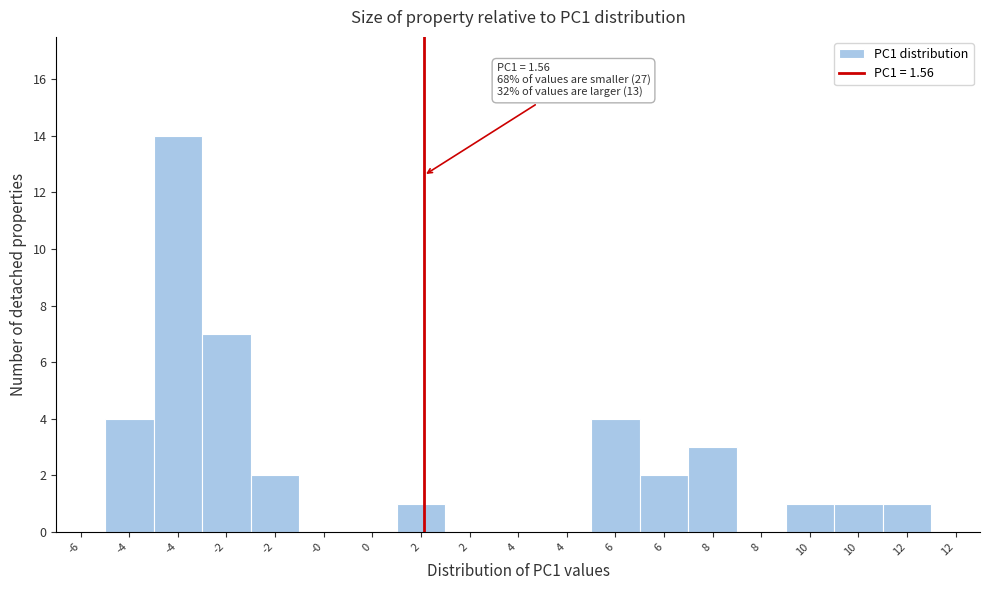

How many categories are shown in the chart?

19